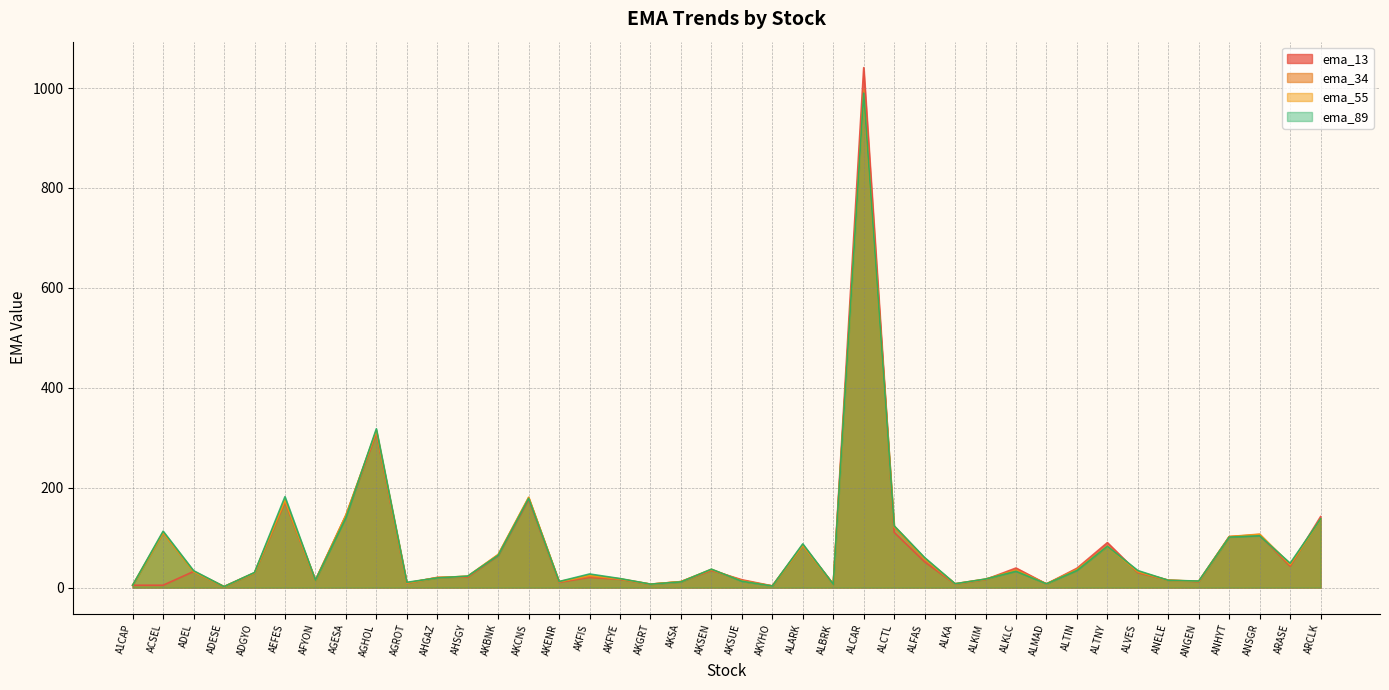

Does the chart have visible grid lines?

Yes